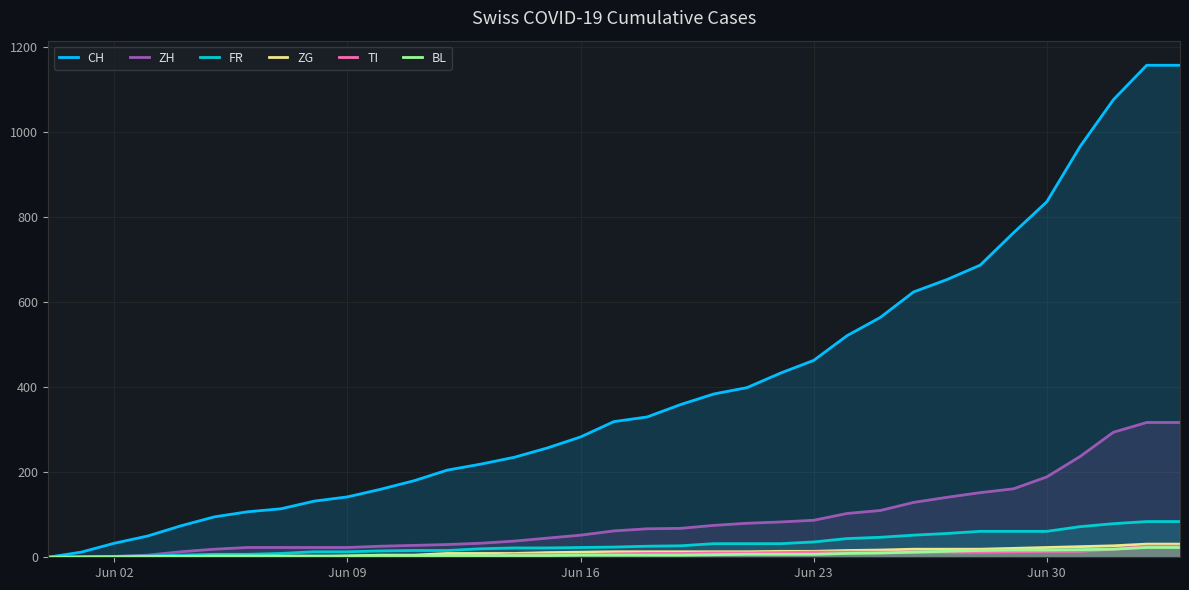

Which series has the largest range (max minus min)?

CH